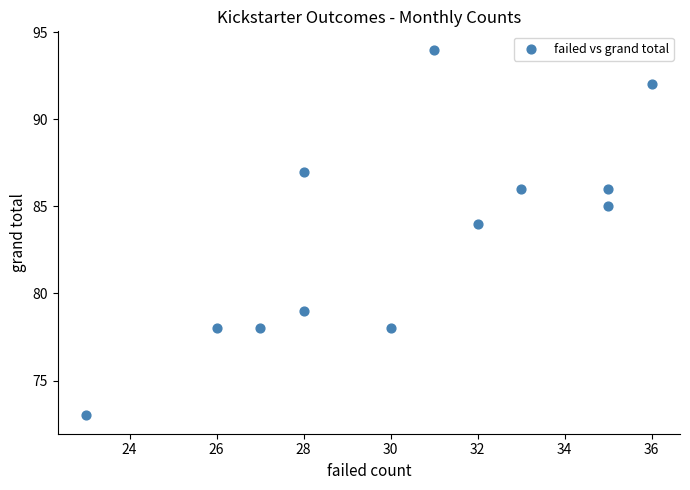

What Y value in the scatter plot is closest to 83?

84